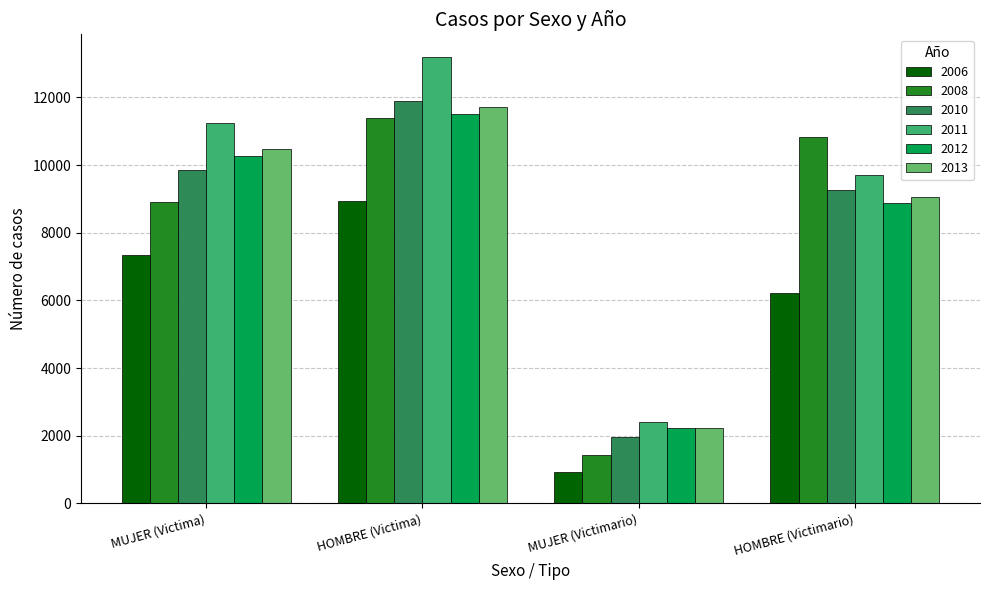

Is it true that 2011 equals 17859 at HOMBRE (Victima)?

False